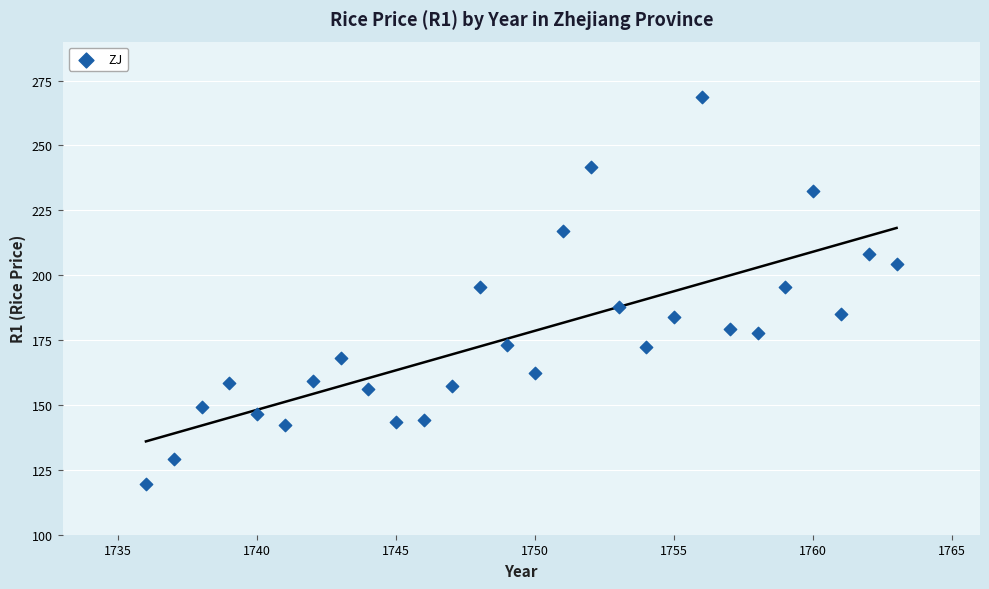

What is the range of X values (max minus min)?

27.0